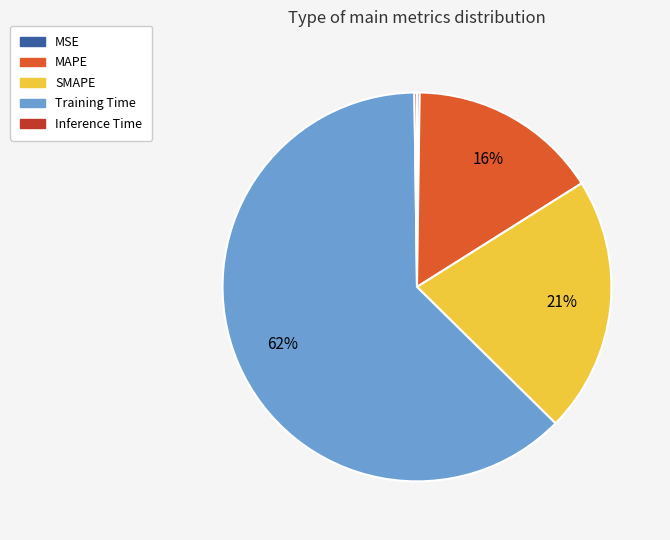

What is the ratio of the value at SMAPE to the value at Training Time?

0.3